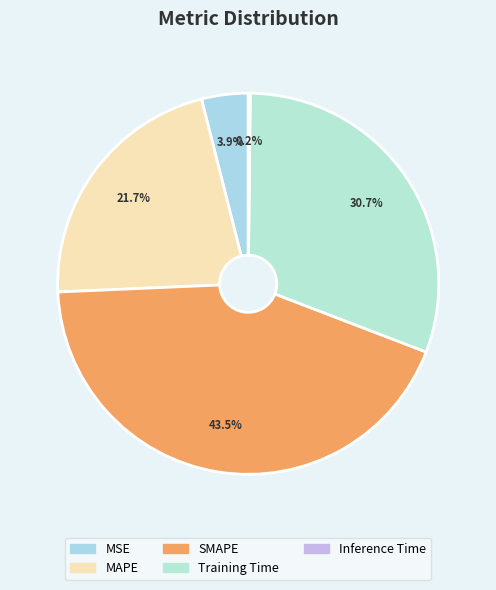

How many slices are in this pie chart?

5